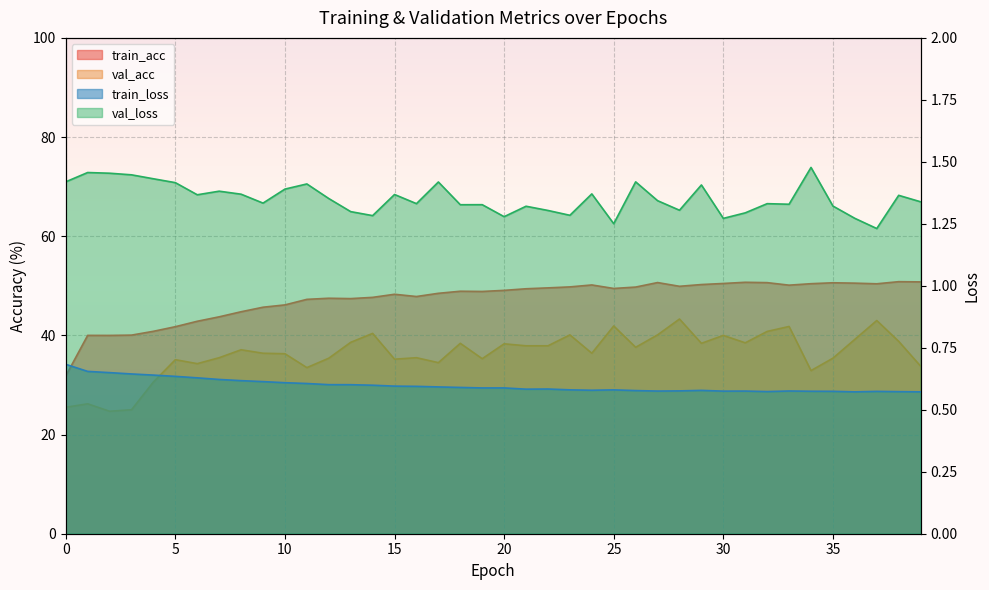

How many categories are shown in the chart?

40